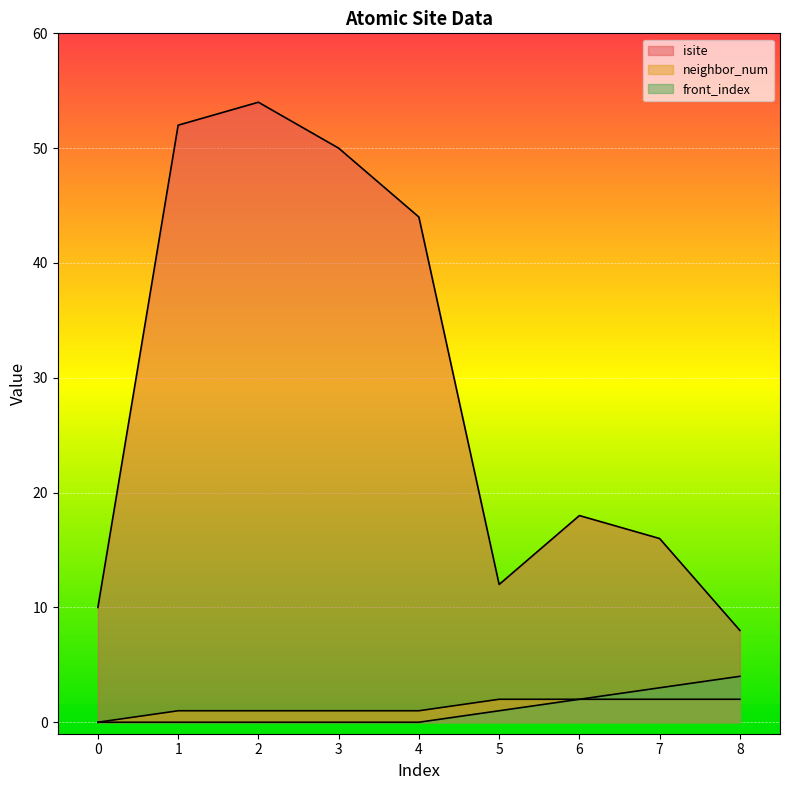

How many data points in neighbor_num are above 1?

4